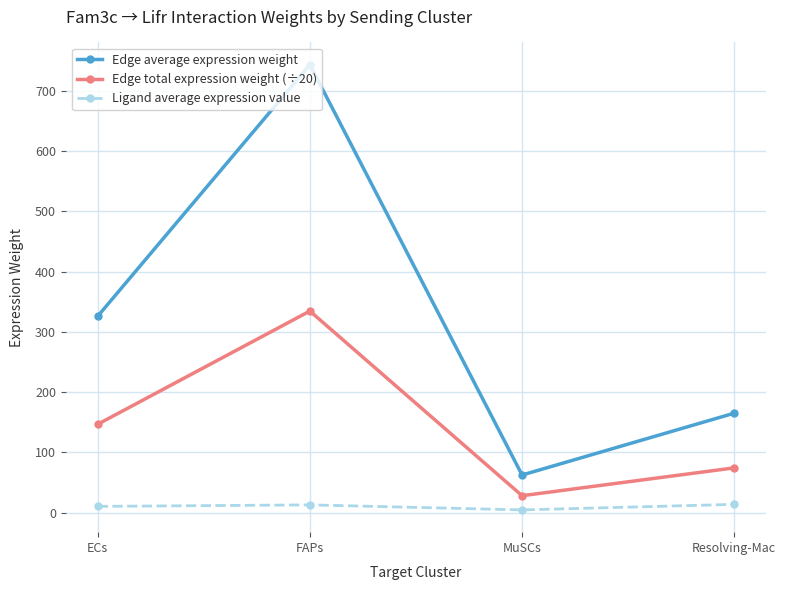

What is the greatest value displayed?

743.2